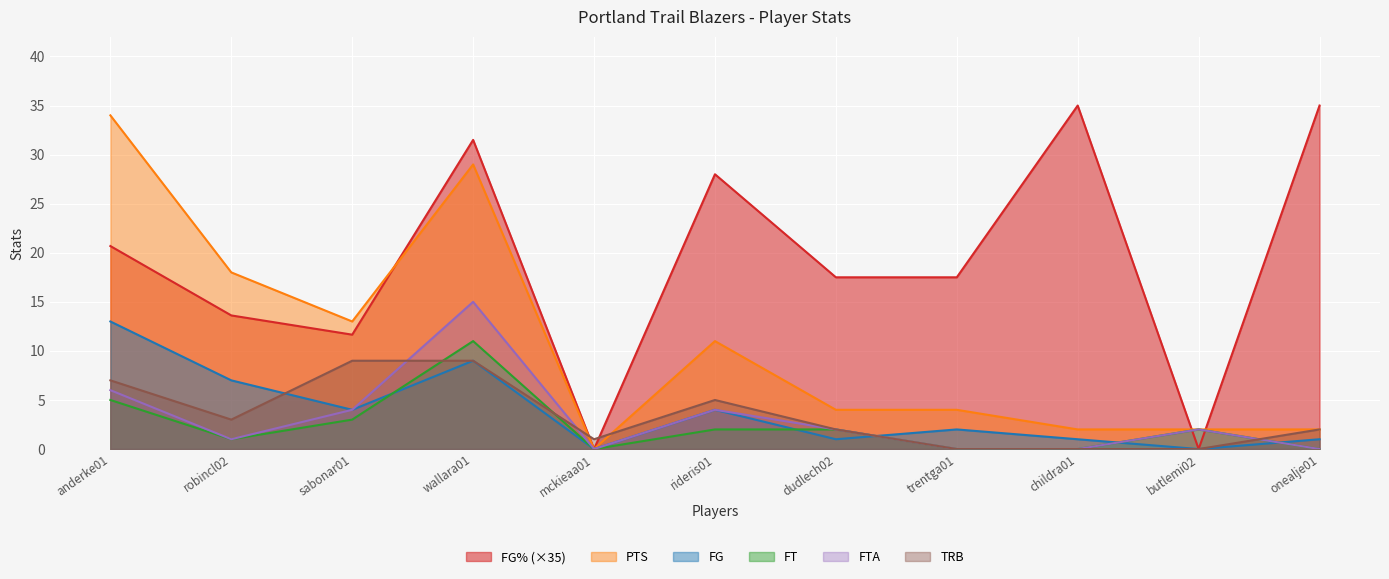

What is the label of the 4th point from the left?

wallara01